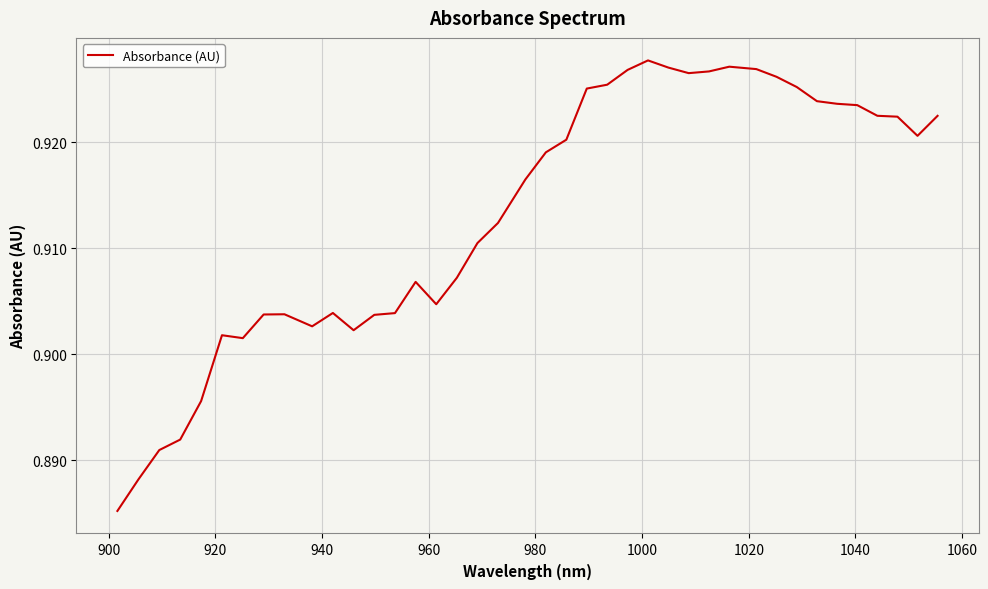

Does the chart display data point markers on the line(s)?

No